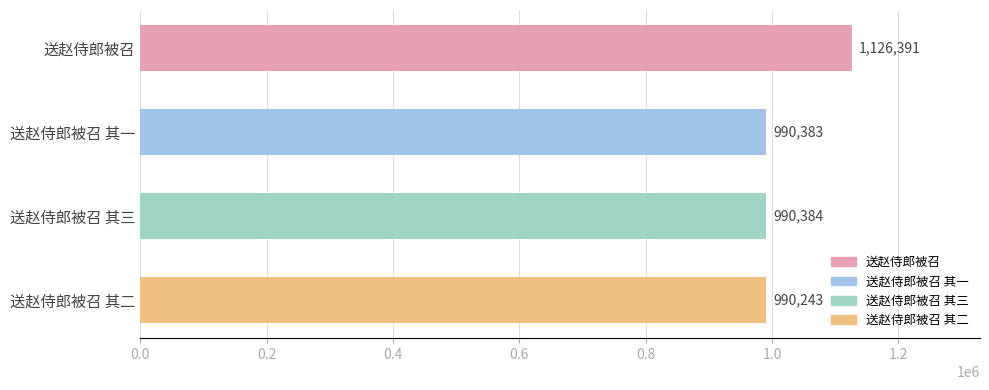

Reading top to bottom, list all the values displayed in this chart.

1126391	990383	990384	990243